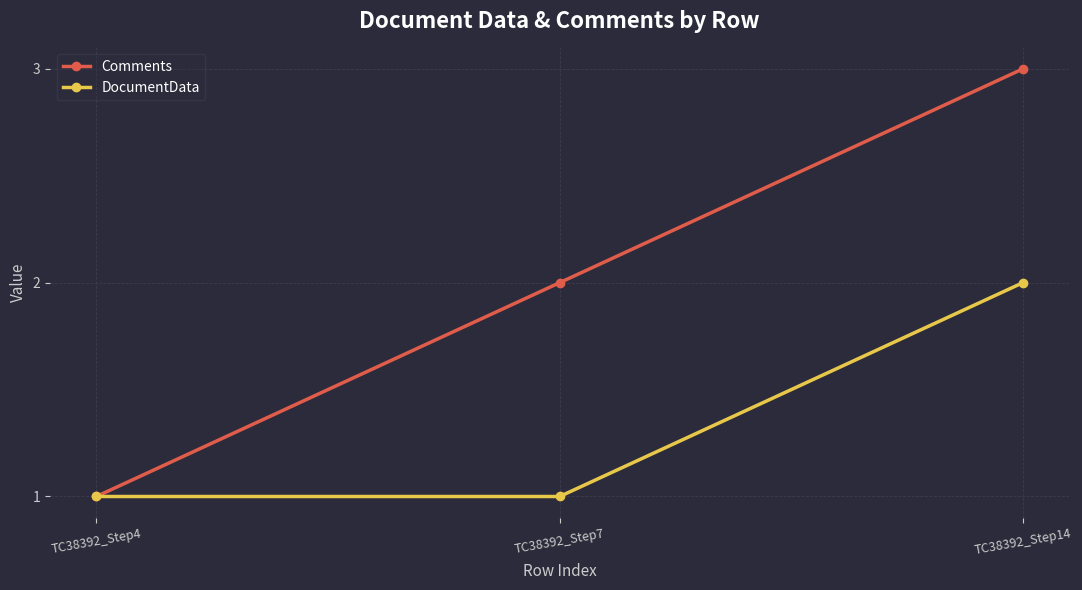

What is the maximum value shown in the chart?

3